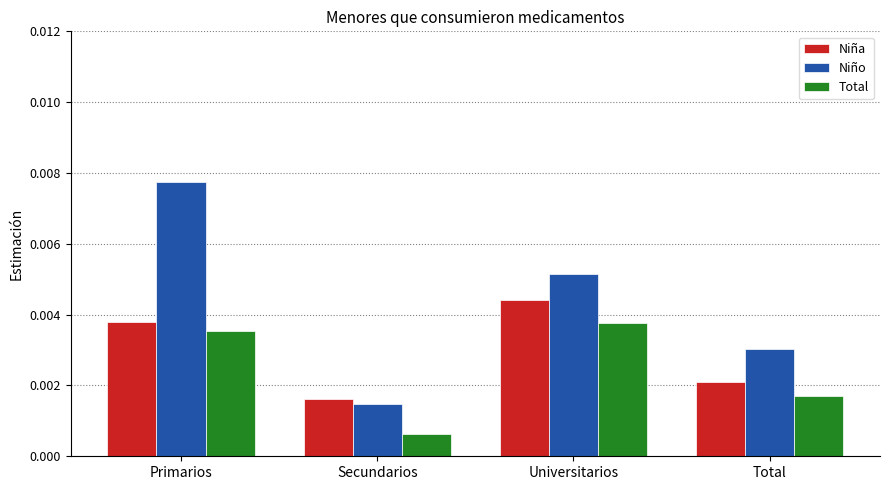

At which label does Niña reach its peak?

Universitarios